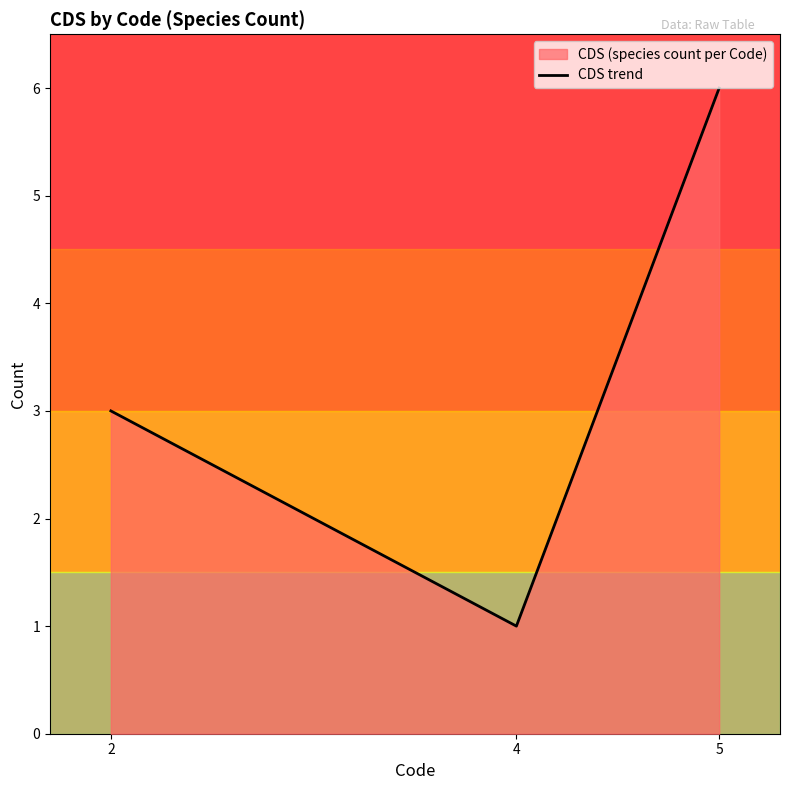

What value does the data have at 5?

6